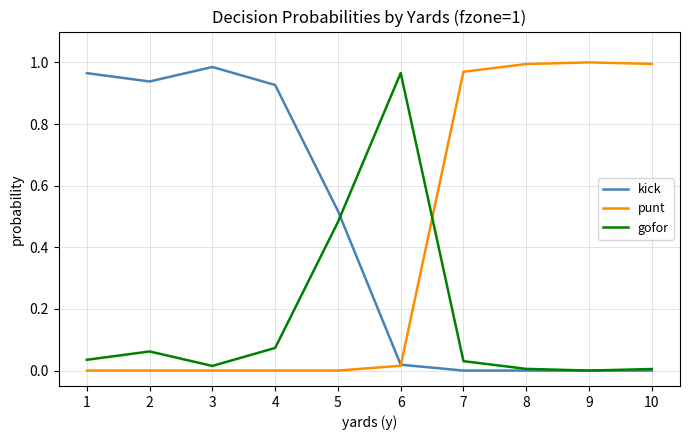

Which series has the largest total across all categories?

kick